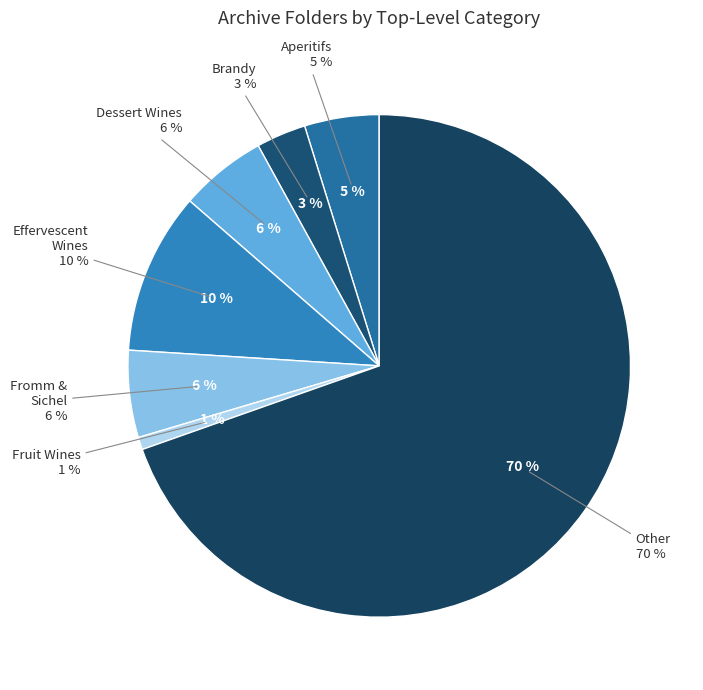

How many slices are in this pie chart?

7